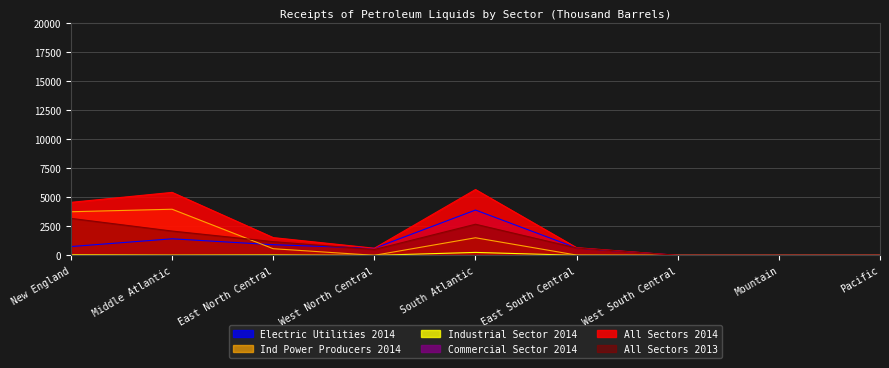

What is the value of the Ind Power Producers 2014 point at the 3rd from the left?

570